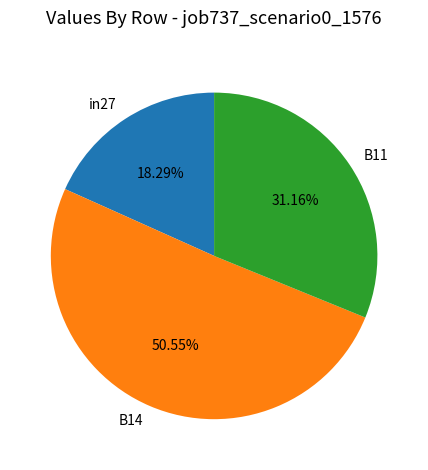

Does any single category account for the majority?

Yes